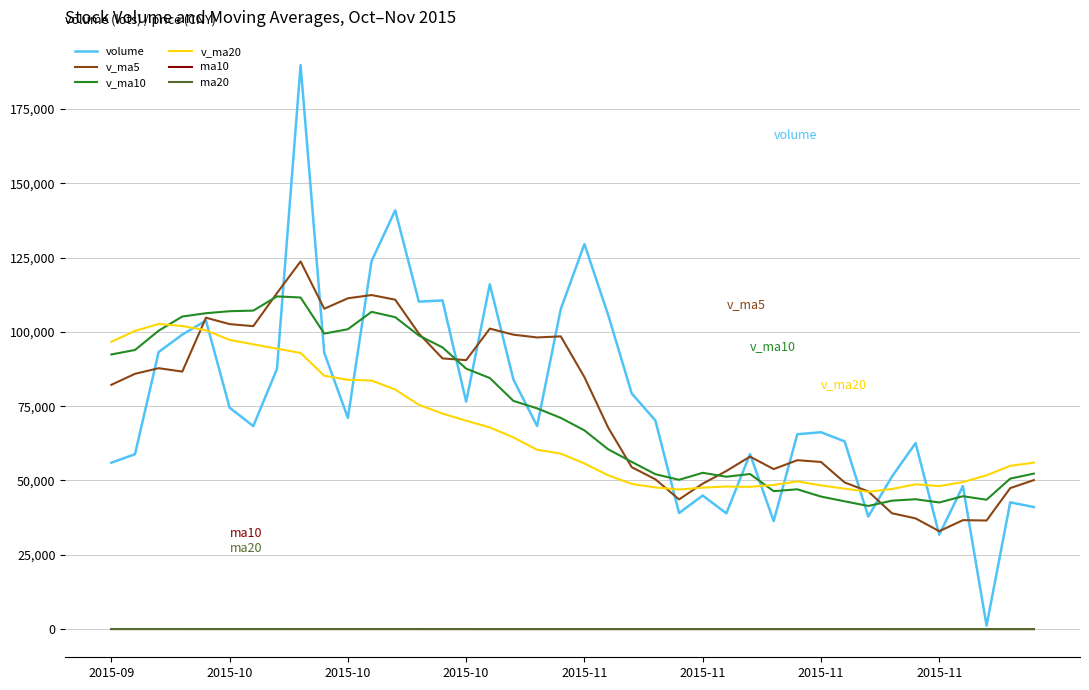

What is the maximum value shown in the chart?

189720.8